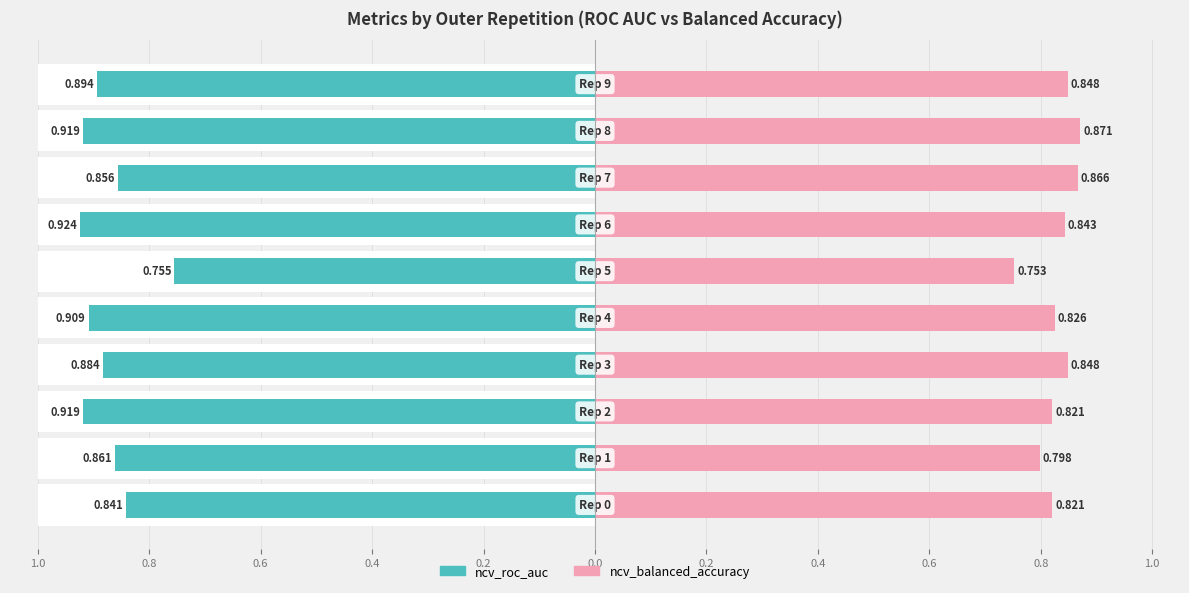

Reading right to left, what are all the values shown in this chart?

ncv_roc_auc: -0.9	-0.9	-0.9	-0.9	-0.8	-0.9	-0.9	-0.9	-0.9	-0.8
ncv_balanced_accuracy: 0.8	0.9	0.9	0.8	0.8	0.8	0.8	0.8	0.8	0.8